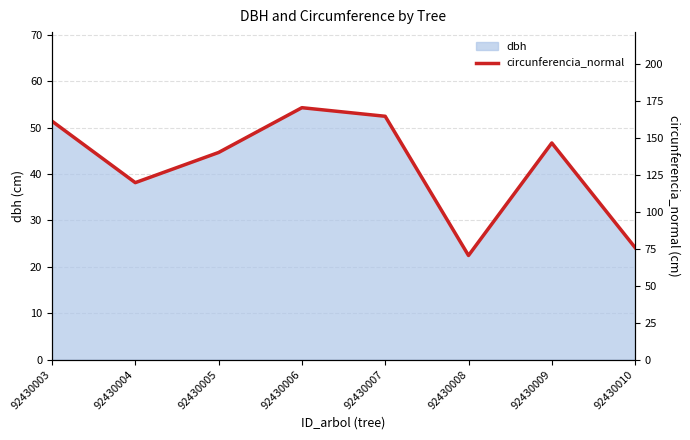

Which category has the highest value across all series?

92430006